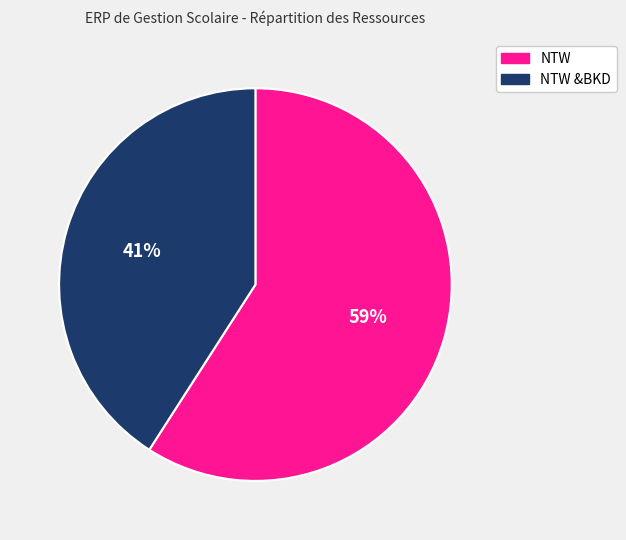

Is there any slice that represents more than half of the pie?

Yes